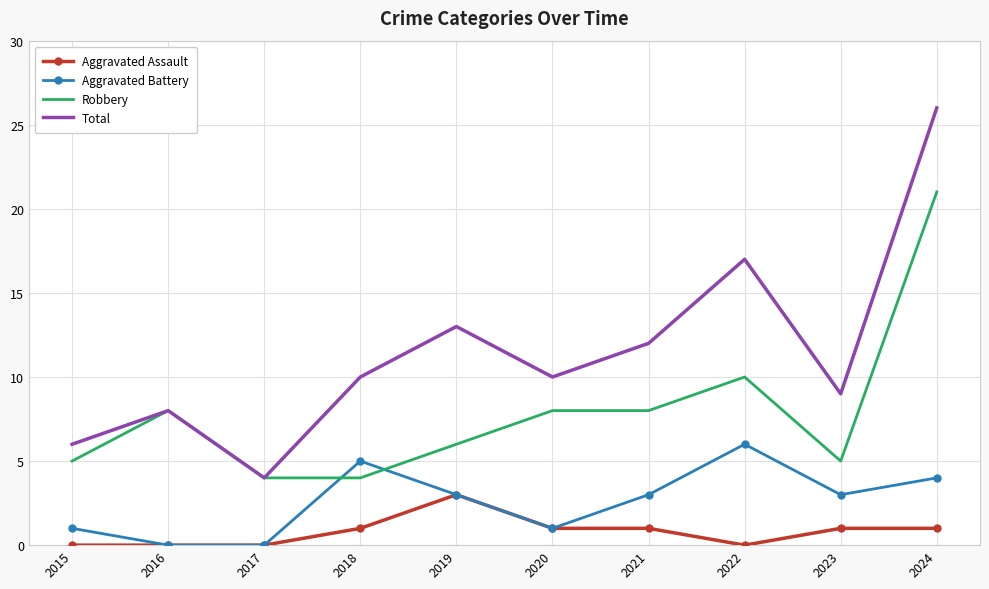

Reading left to right, list all the values displayed in this chart.

Aggravated Assault: 2015=0	2016=0	2017=0	2018=1	2019=3	2020=1	2021=1	2022=0	2023=1	2024=1
Aggravated Battery: 2015=1	2016=0	2017=0	2018=5	2019=3	2020=1	2021=3	2022=6	2023=3	2024=4
Robbery: 2015=5	2016=8	2017=4	2018=4	2019=6	2020=8	2021=8	2022=10	2023=5	2024=21
Total: 2015=6	2016=8	2017=4	2018=10	2019=13	2020=10	2021=12	2022=17	2023=9	2024=26